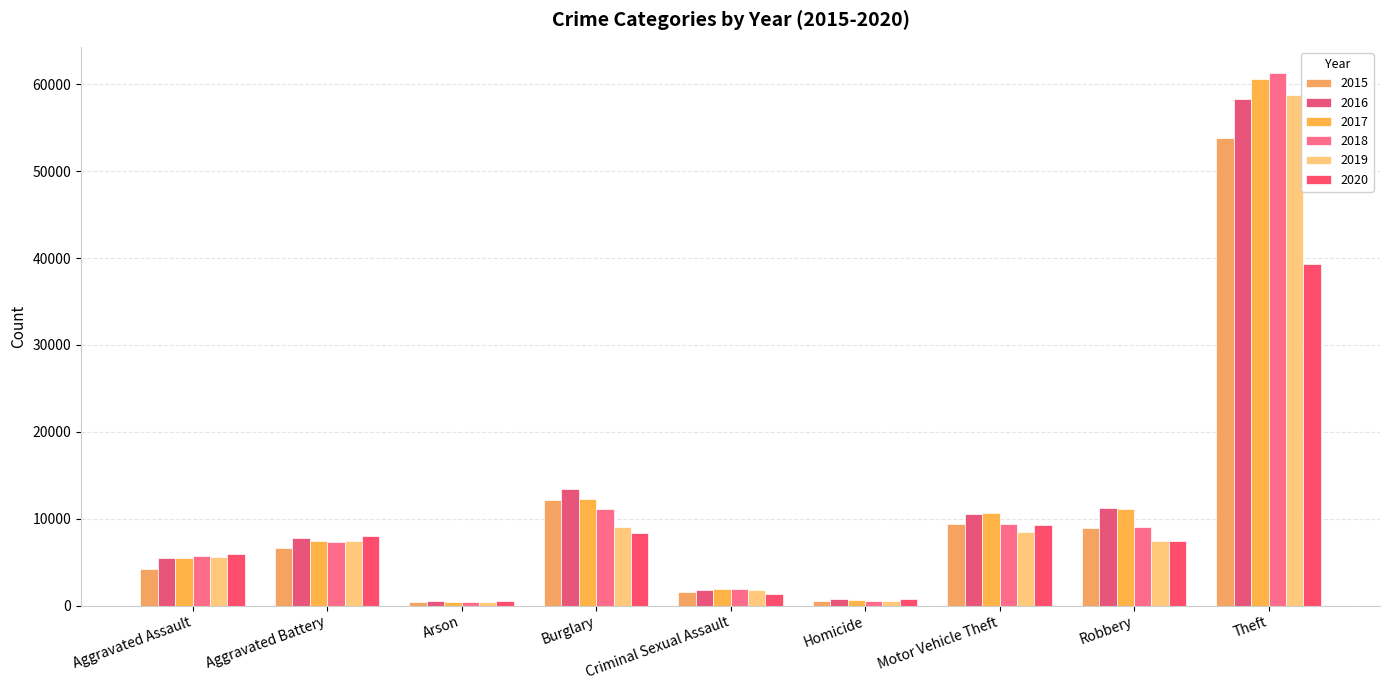

What is the greatest value displayed?

61262